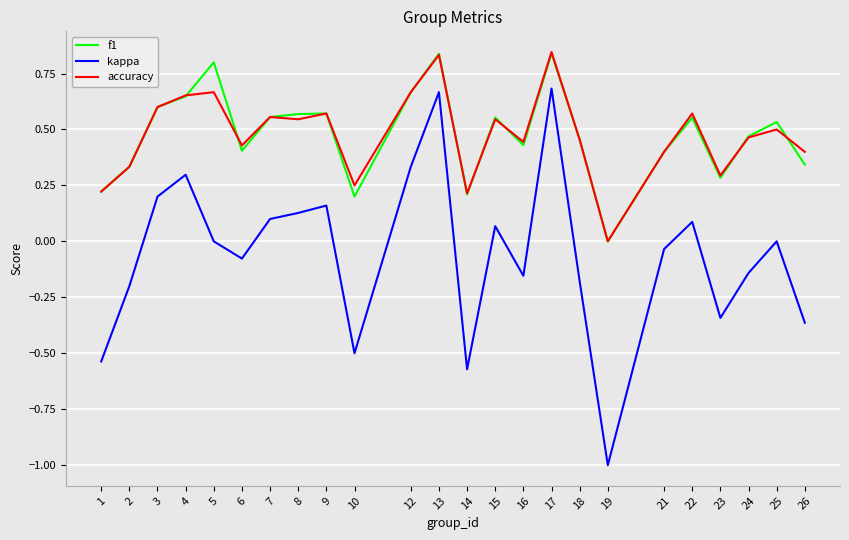

True or false: accuracy has a value of 0.9 at 5.

False